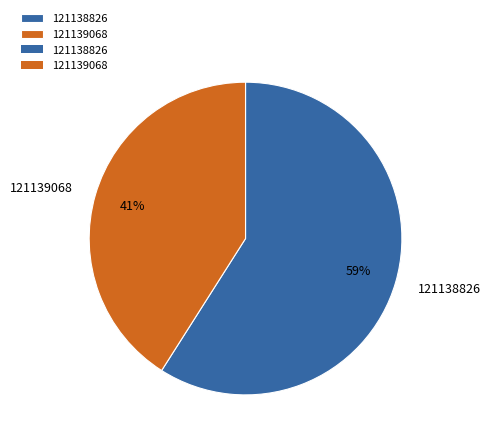

True or false: 121138826 accounts for 59% of the total.

True